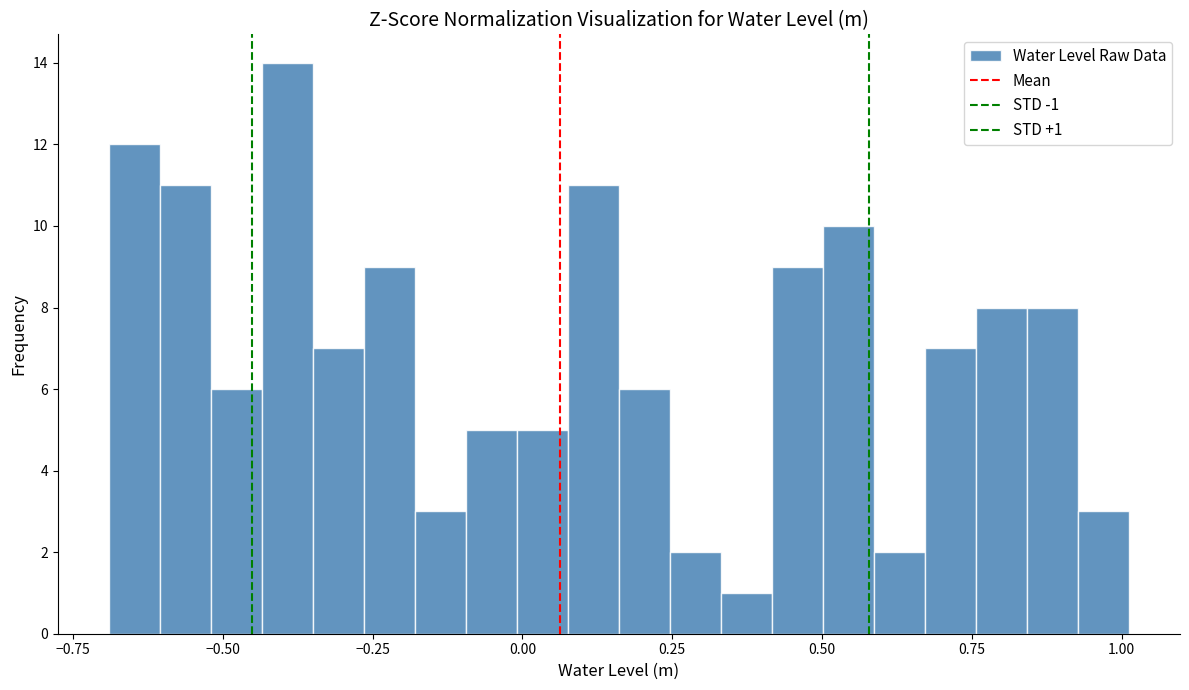

Around what value on the x-axis is the tallest bar? Give the approximate position of its centre, as read against the axis.

-0.40